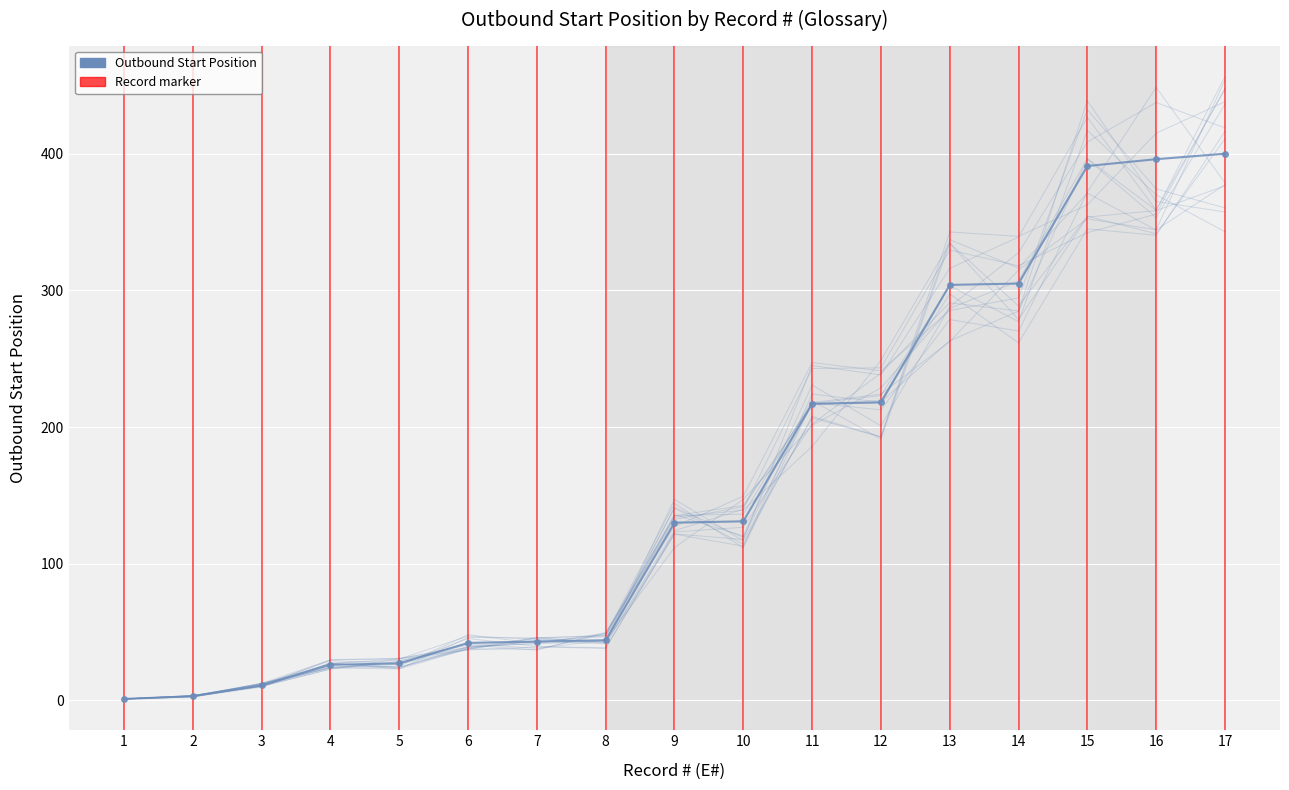

True or false: the data shows 218 at 12.

True